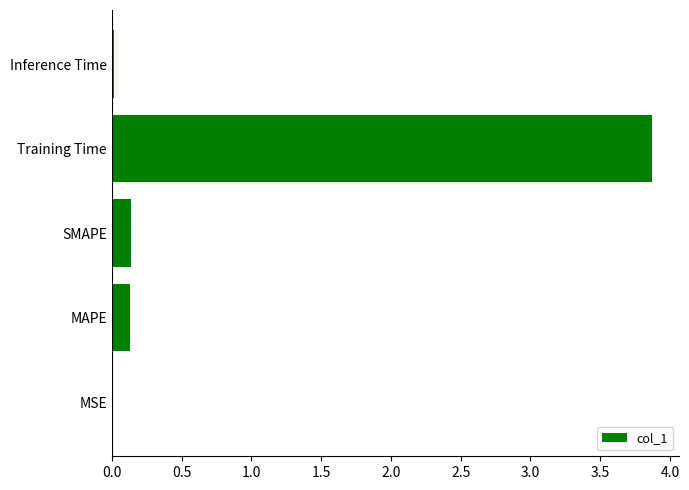

Are the bars horizontal?

Yes